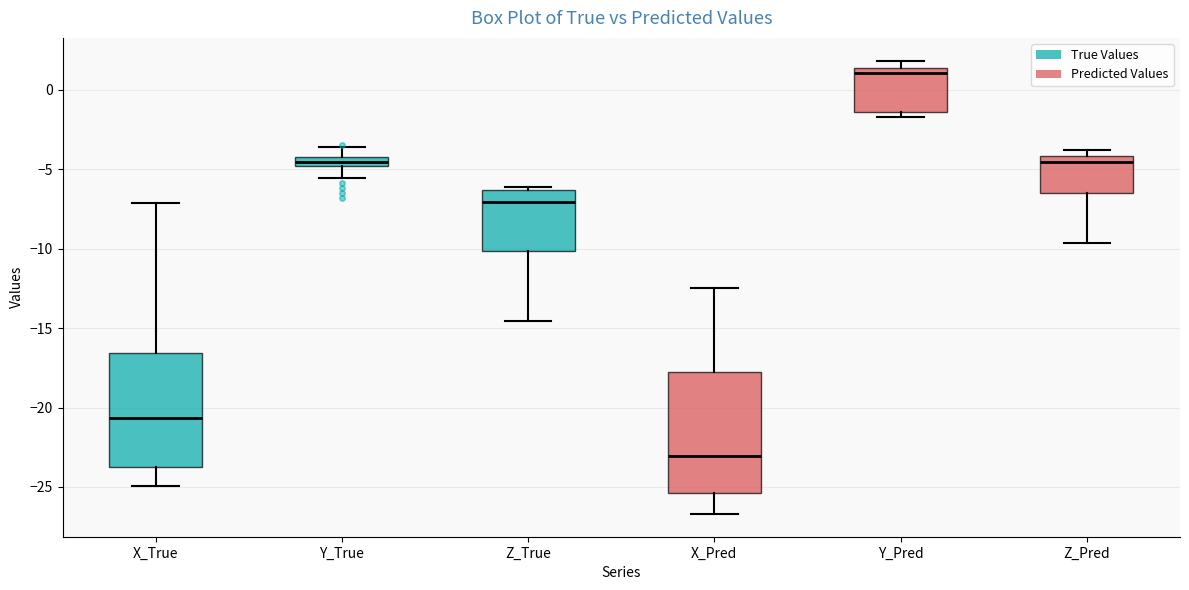

Where is the upper edge of the box for Z_True on the y-axis? The values are not printed on the chart, so give them approximately, as read against the axis.

-6.5